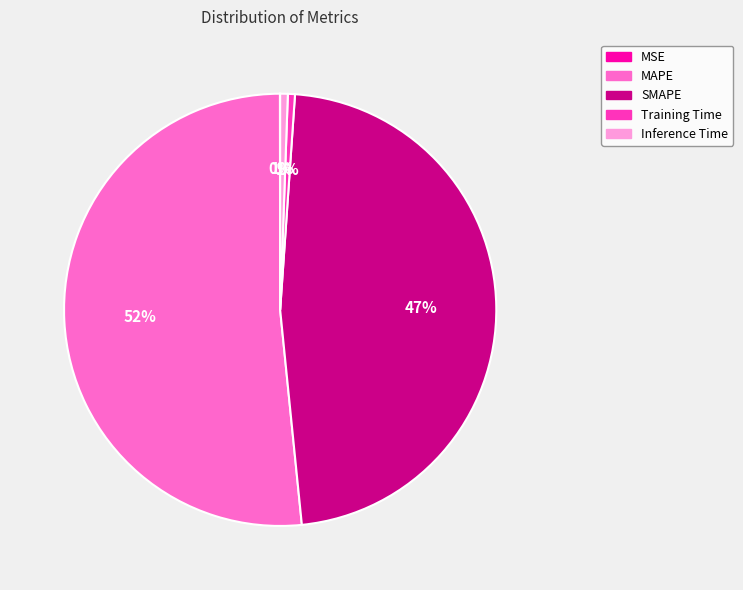

What is the majority slice?

MAPE